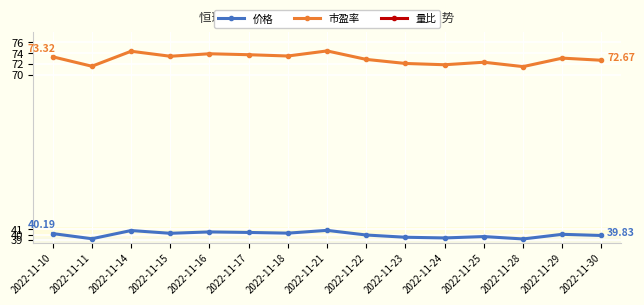

Reading left to right, list all the values displayed in this chart.

价格: 40.2	39.2	40.8	40.2	40.5	40.4	40.3	40.8	39.9	39.5	39.4	39.6	39.2	40.0	39.8
市盈率: 73.3	71.5	74.4	73.4	73.9	73.7	73.5	74.4	72.8	72.1	71.8	72.3	71.5	73.1	72.7
量比: 0.7	1.5	1.2	1.0	1.0	0.6	0.7	1.0	1.0	0.7	0.8	0.7	0.8	0.9	1.1